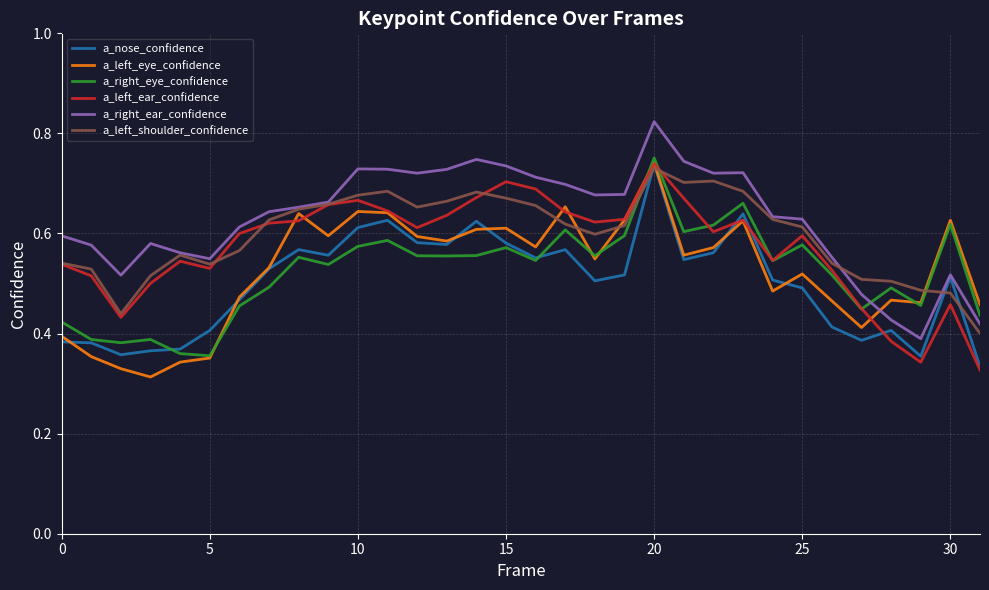

After their last crossing, which series has the higher values: a_left_eye_confidence or a_right_eye_confidence?

a_left_eye_confidence